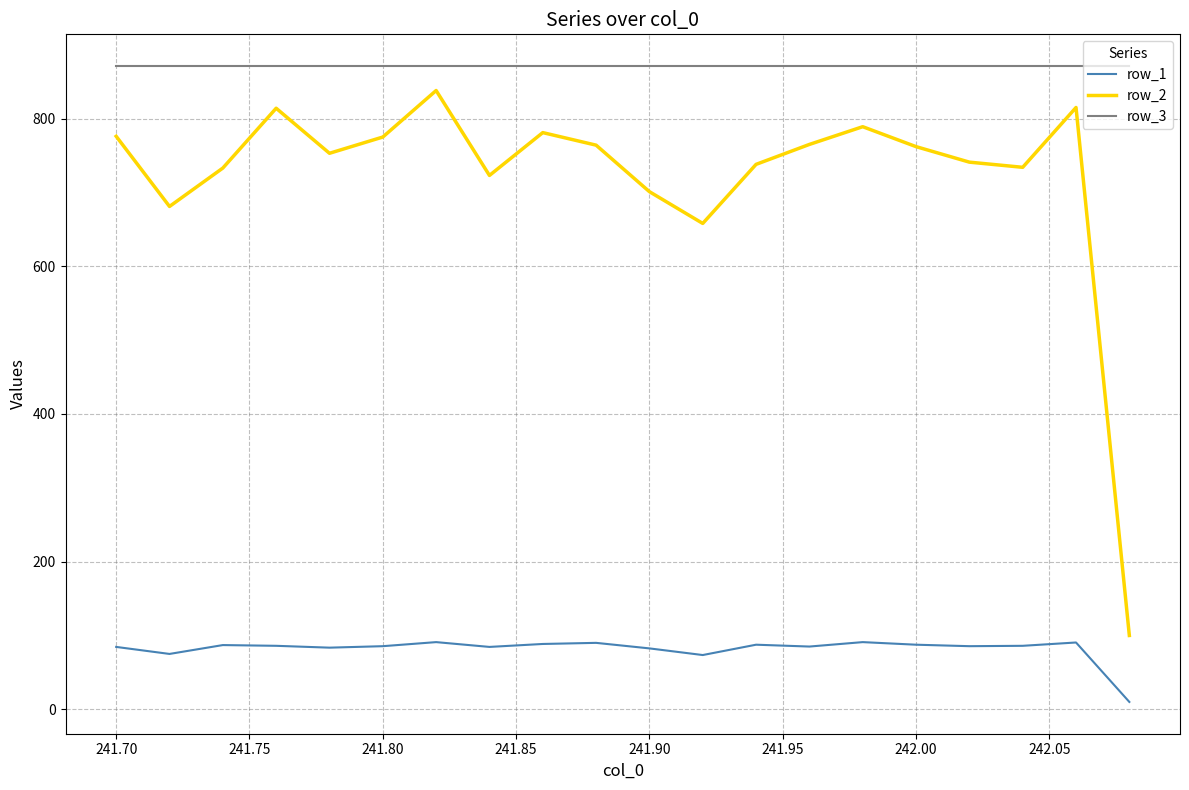

What is the highest value of the row_3 series?

871.0